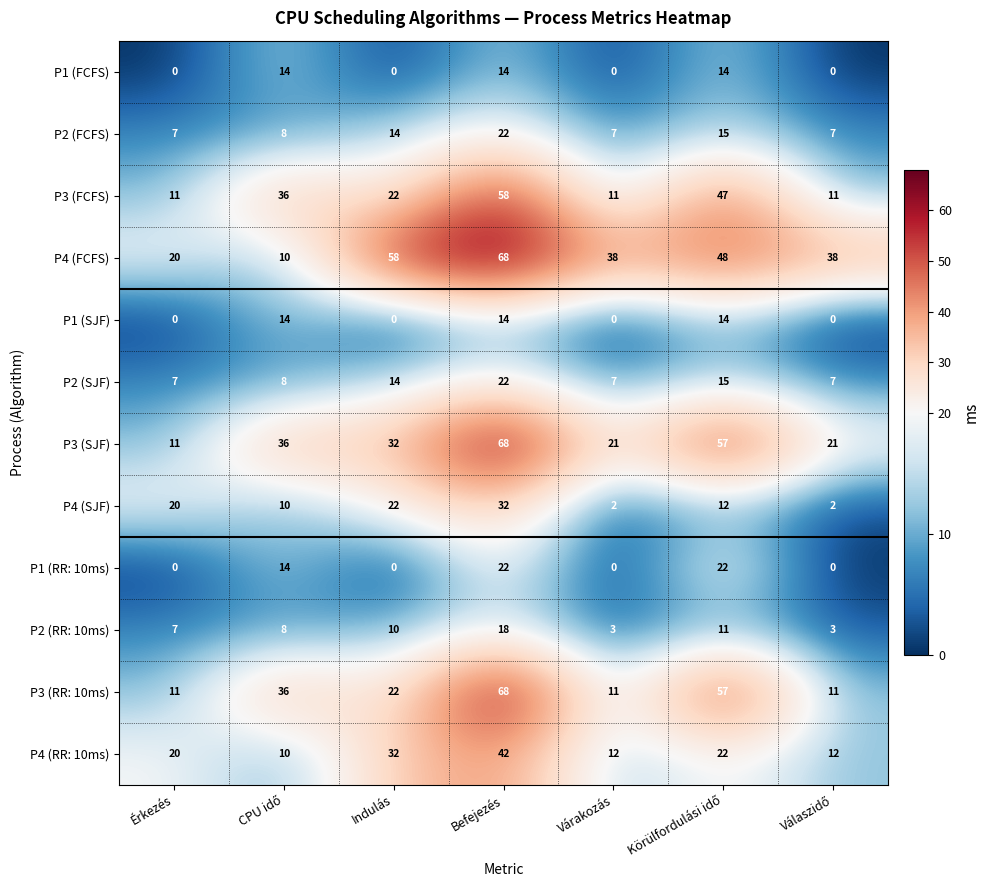

Is the value of P1 (RR: 10ms) at Befejezés greater than the value of P3 (RR: 10ms) at Várakozás?

Yes